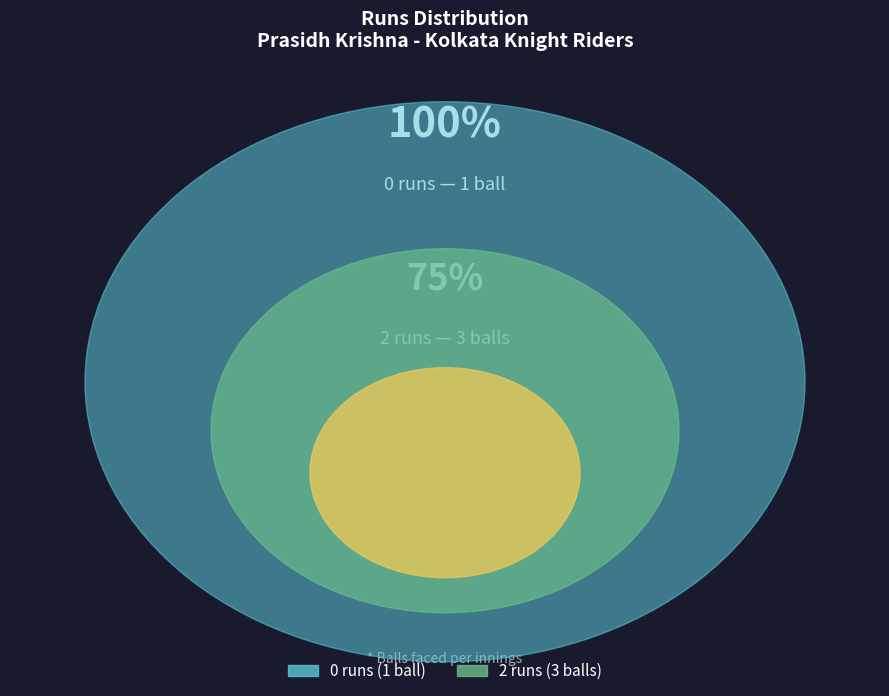

Does 2 runs account for over 50% of the chart?

Yes